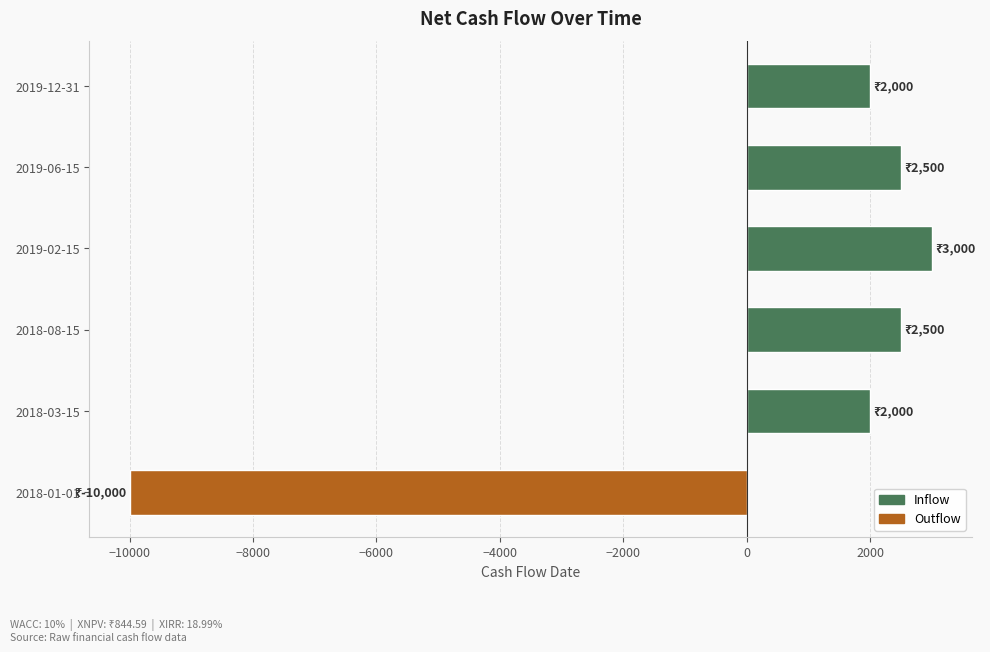

How many values are below zero?

1